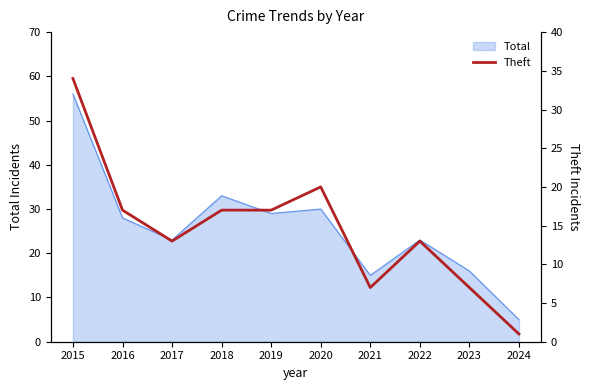

Is it true that the value at 2023 is 4?

False